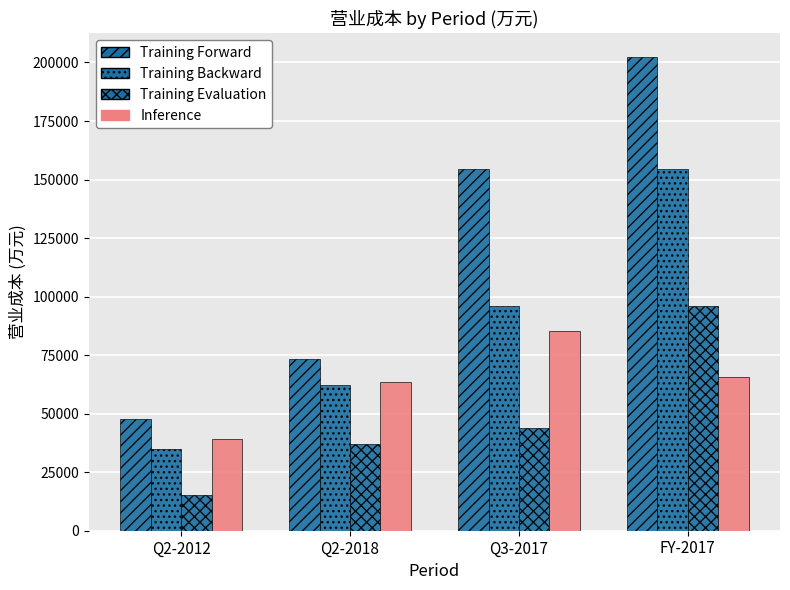

What is the greatest value displayed?

202337